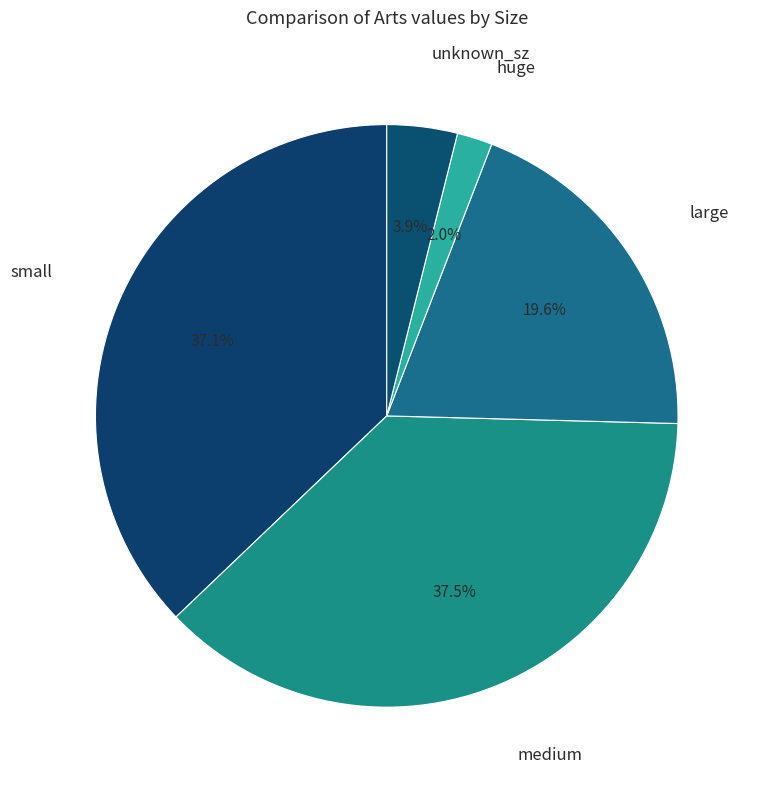

How many slices are in this pie chart?

5